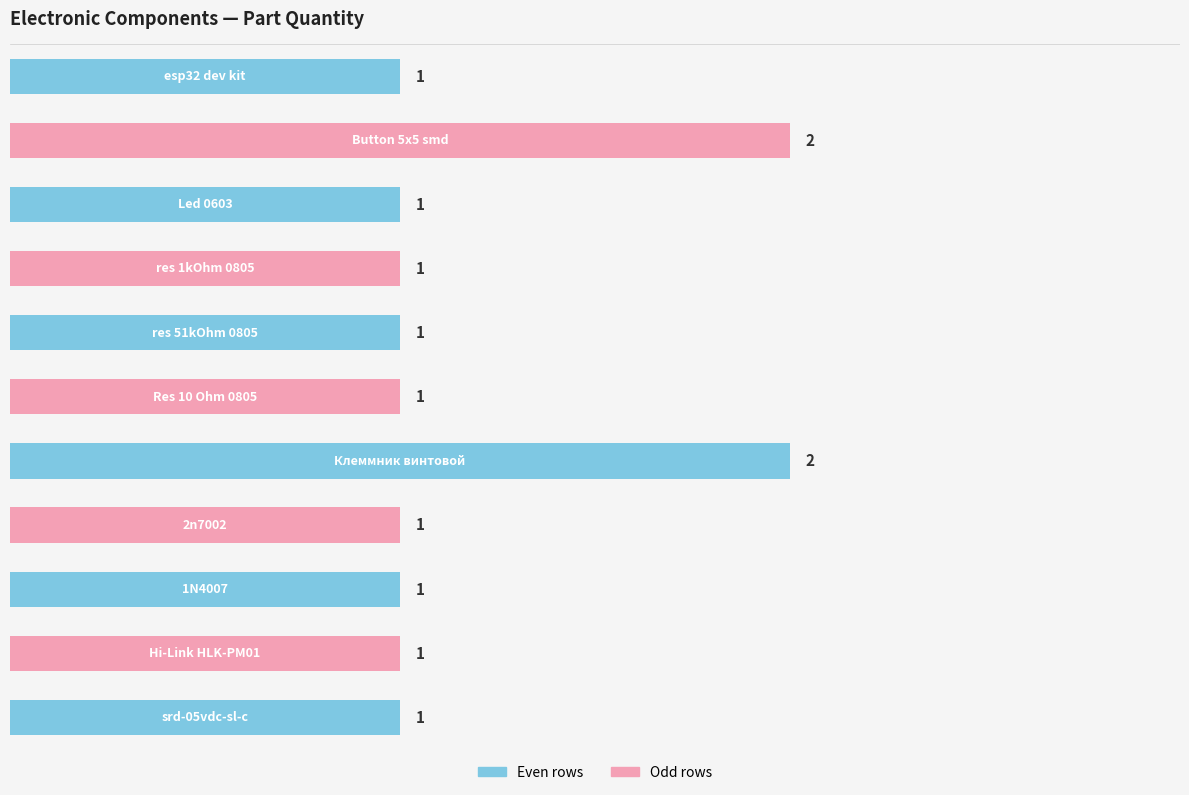

Does the chart contain any negative values?

No